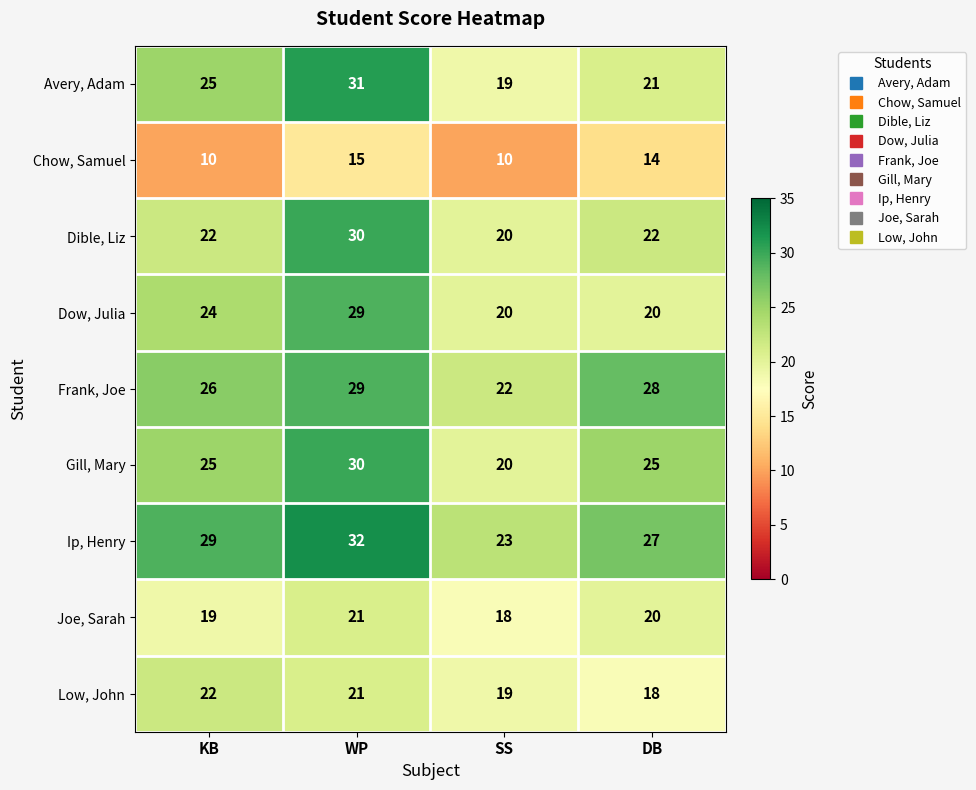

What is the difference between the second highest and minimum values in the Chow, Samuel series?

4